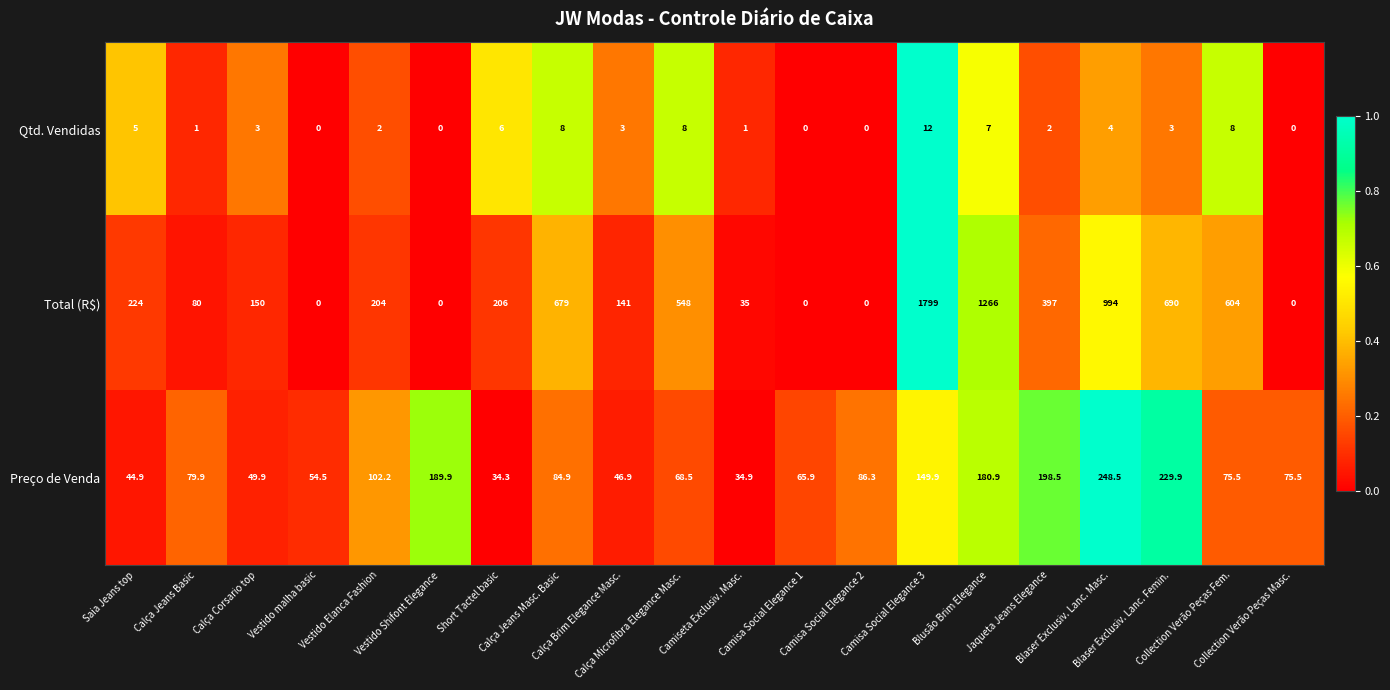

List the series in order of their peak value, lowest first.

Qtd. Vendidas, Preço de Venda, Total (R$)